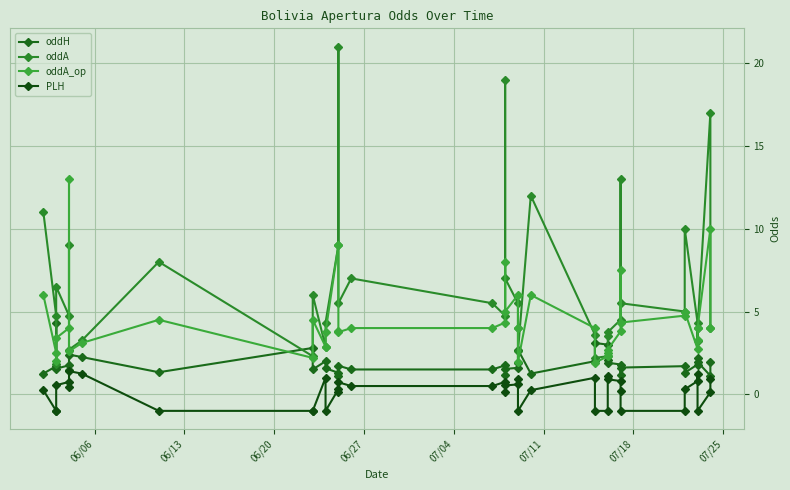

What is the minimum value shown in the chart?

-1.0